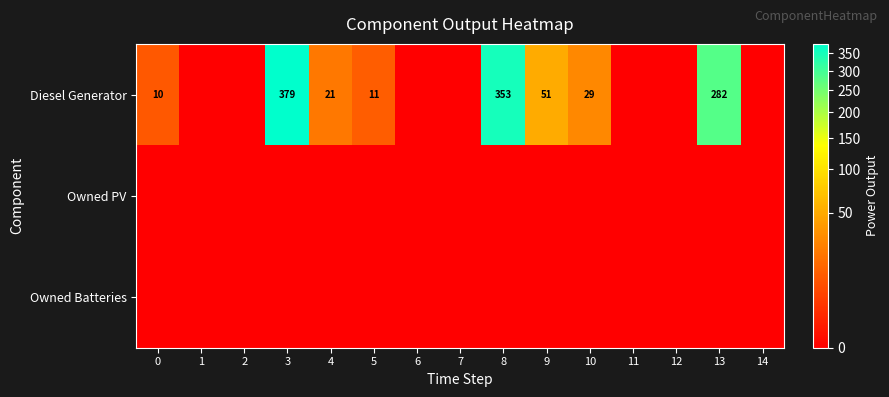

True or false: Diesel Generator has a value of 37 at 4.

False